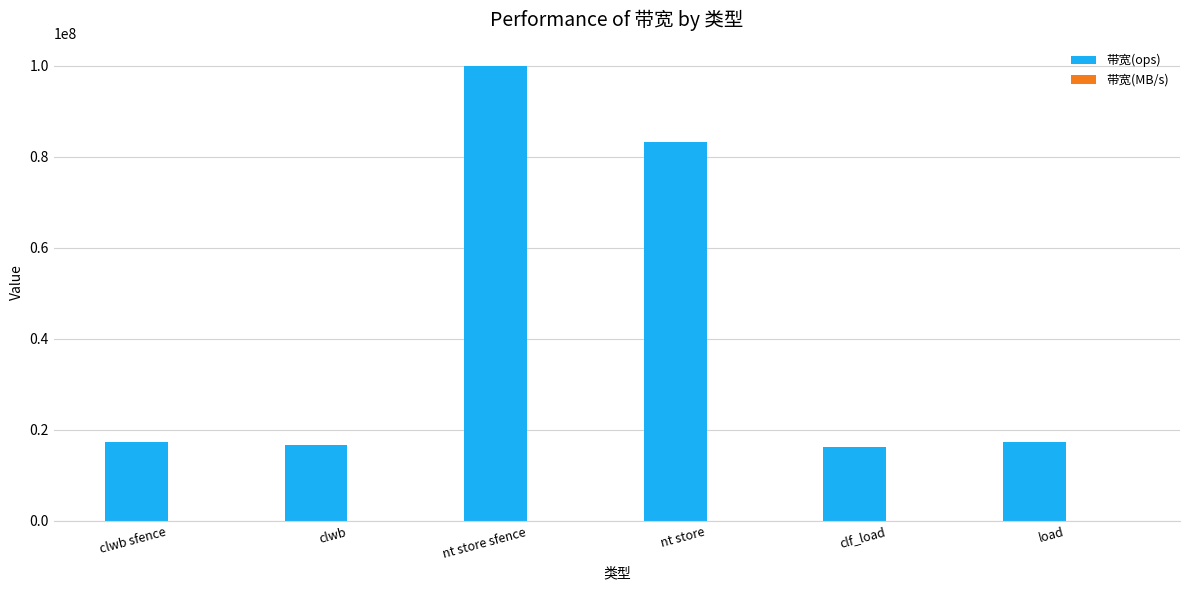

Count the number of categories in the chart.

6